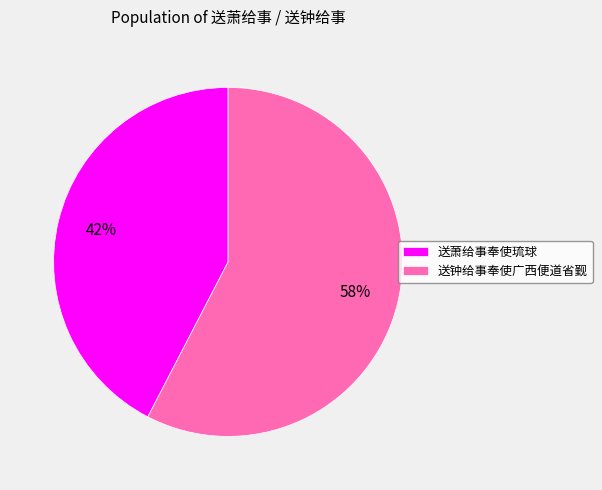

Which category has the biggest portion of the pie?

送钟给事奉使广西便道省觐